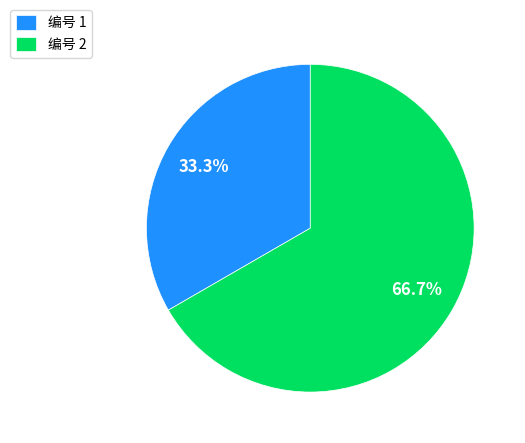

To the nearest percent, what is the difference between the largest and smallest slice percentages?

33%